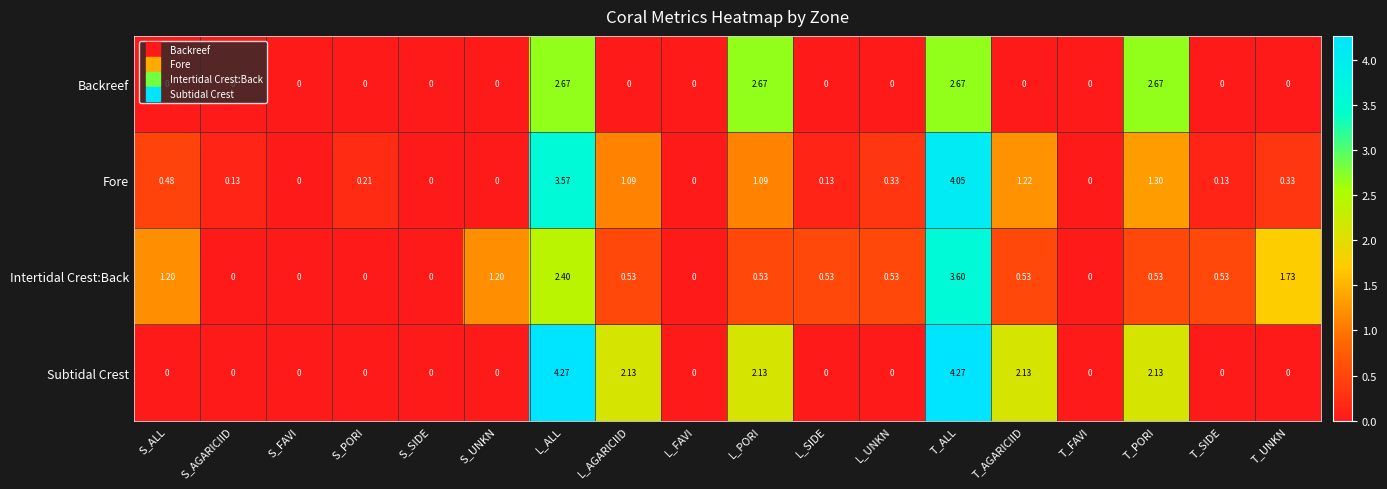

Is the value of Intertidal Crest:Back at T_AGARICIID greater than the value of Fore at T_AGARICIID?

No